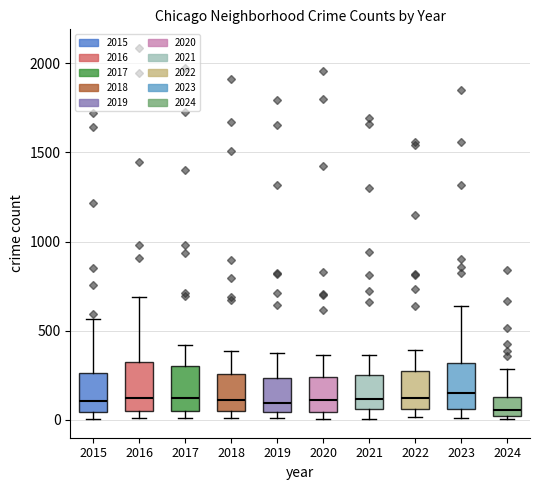

Where is the upper edge of the box at x = 2015 on the y-axis? The values are not printed on the chart, so give them approximately, as read against the axis.

250